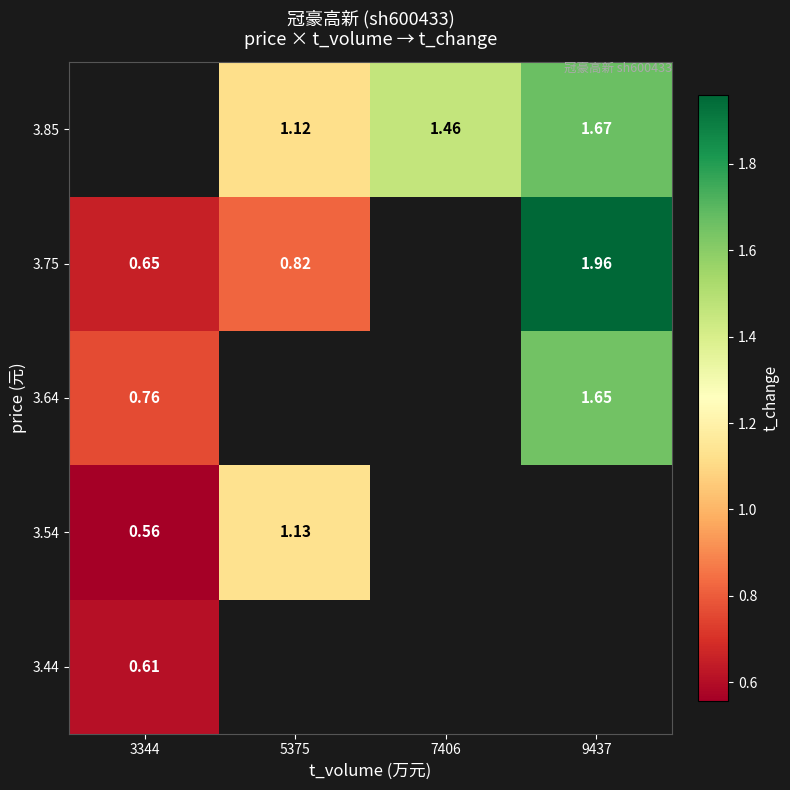

Is the value of 3.44 at 3344 greater than the value of 3.64 at 9437?

No